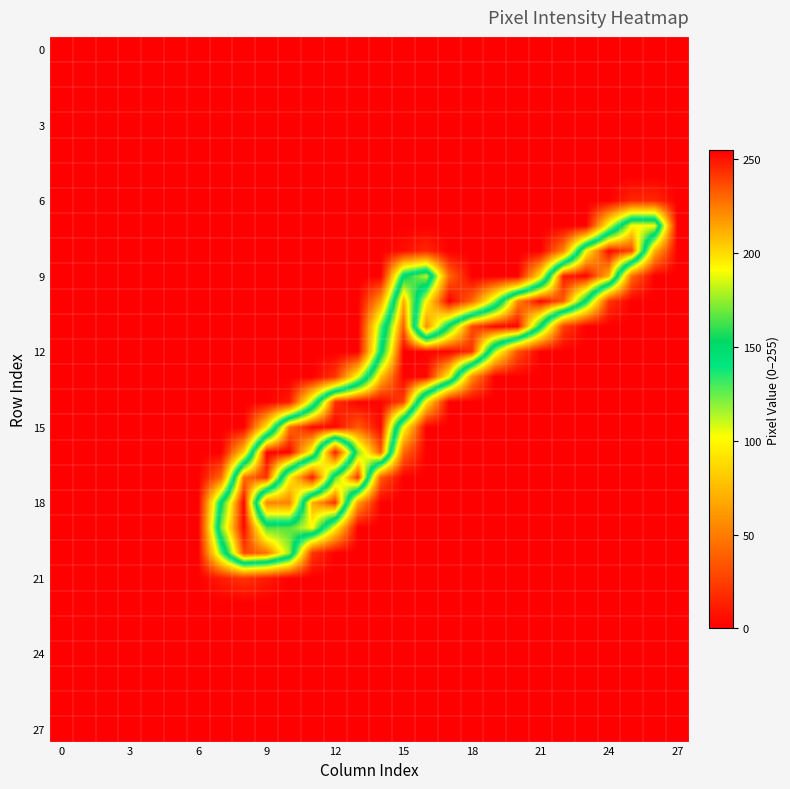

Count the number of categories in the chart.

28